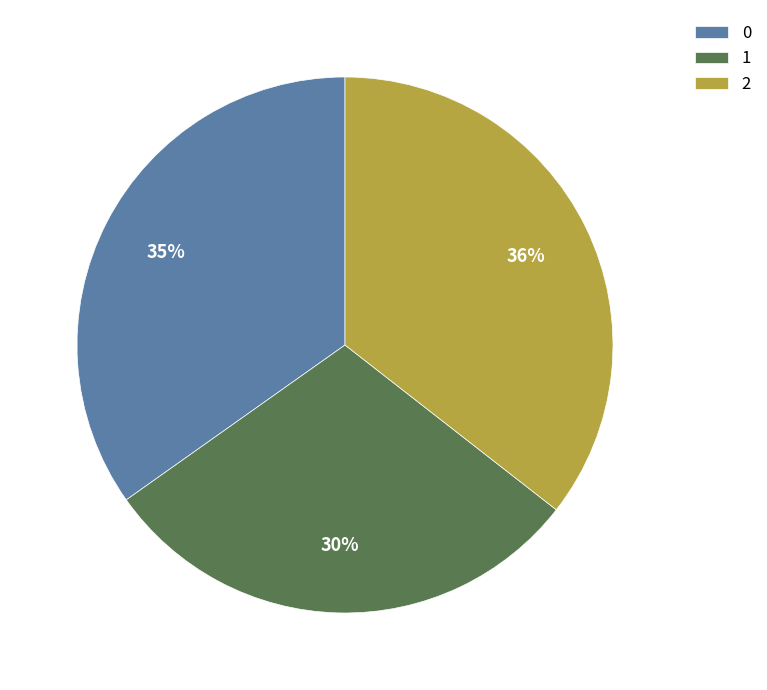

To the nearest percent, what is the average slice percentage?

33%